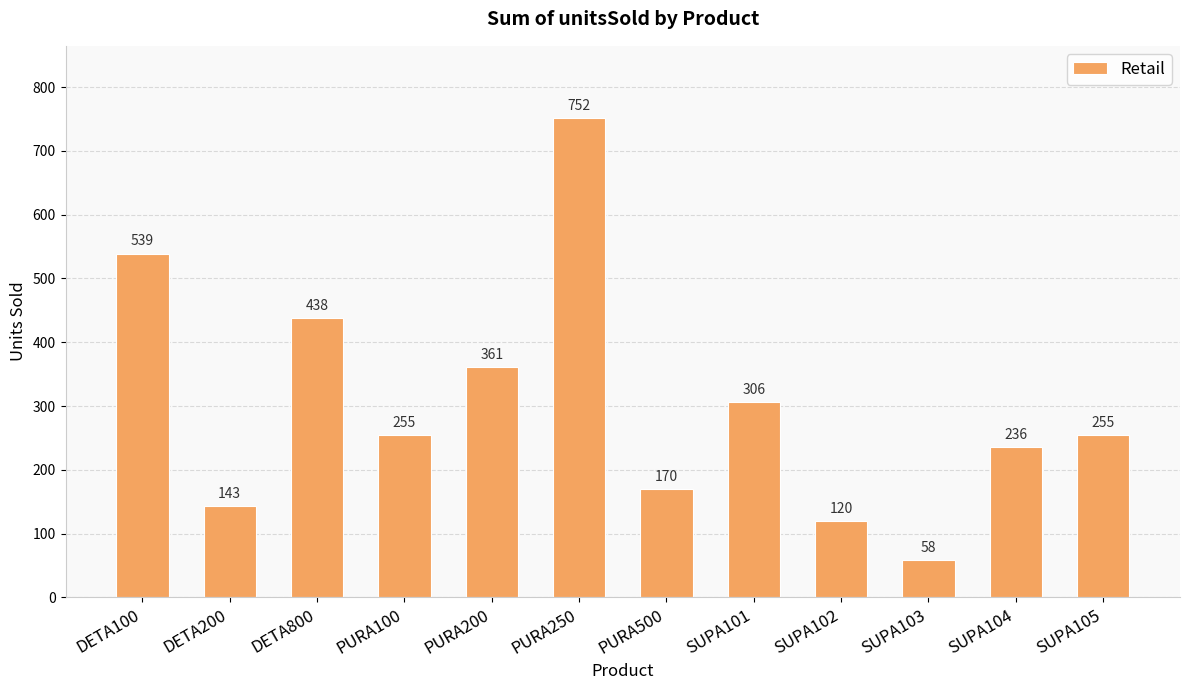

What is the maximum value shown in the chart?

752